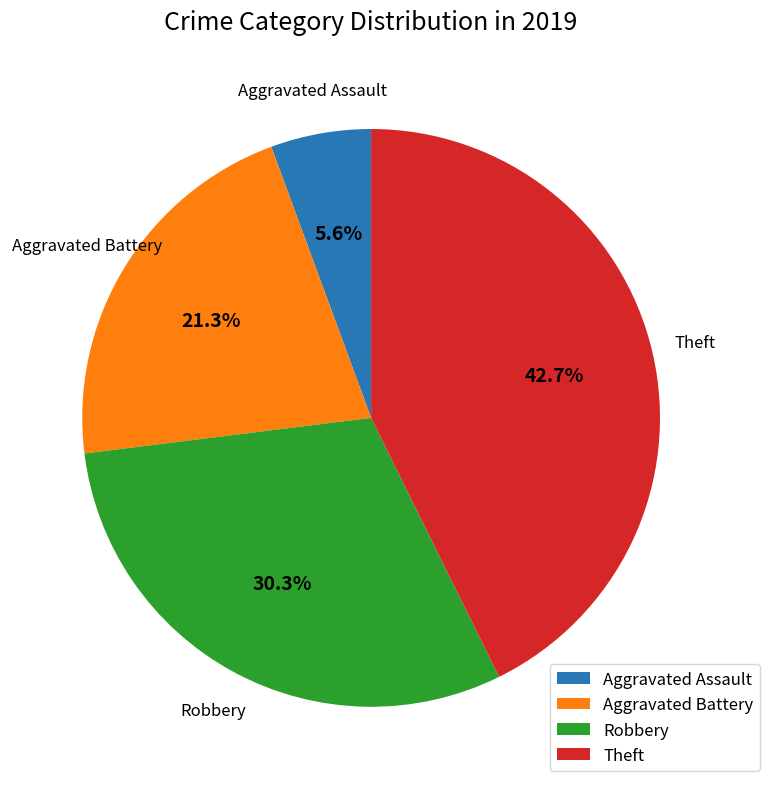

How many segments does this pie chart have?

4